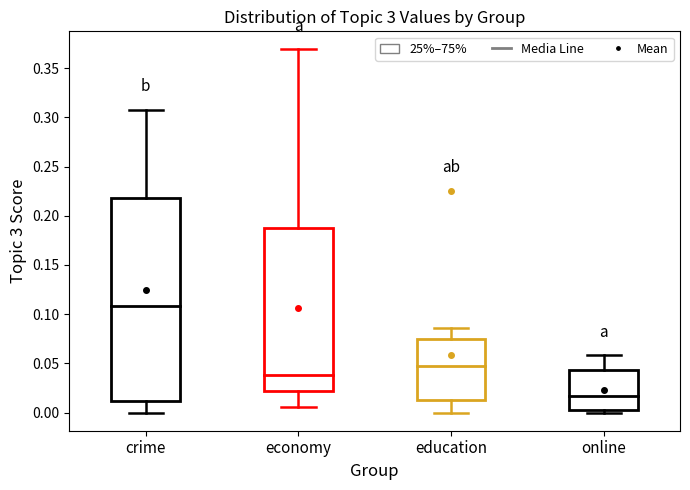

Comparing the boxes themselves (not the whiskers), which one is the tallest?

crime